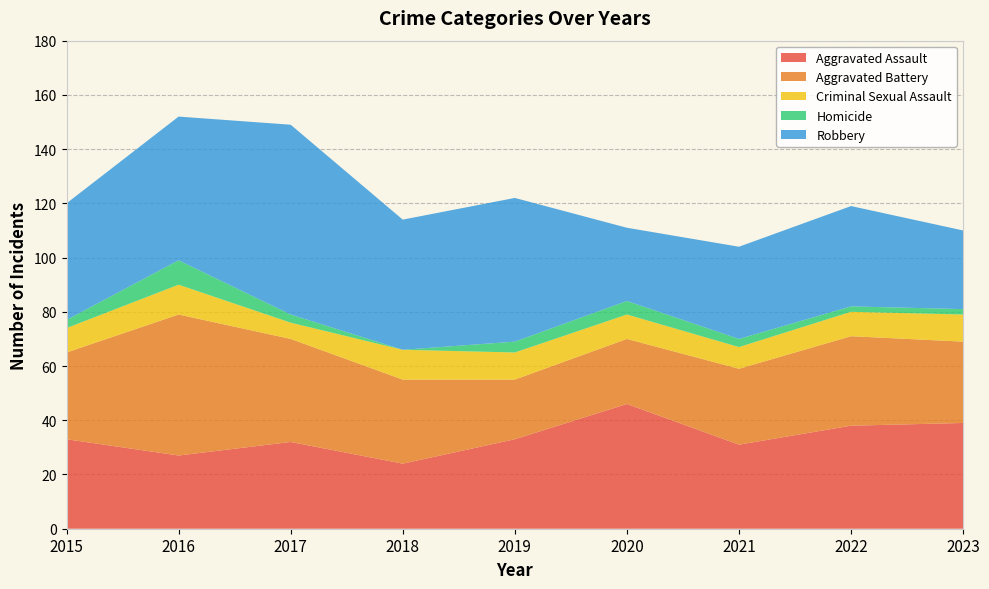

Reading left to right, what are all the values shown in this chart?

Aggravated Assault: 33	27	32	24	33	46	31	38	39
Aggravated Battery: 32	52	38	31	22	24	28	33	30
Criminal Sexual Assault: 9	11	6	11	10	9	8	9	10
Homicide: 3	9	3	0	4	5	3	2	2
Robbery: 43	53	70	48	53	27	34	37	29